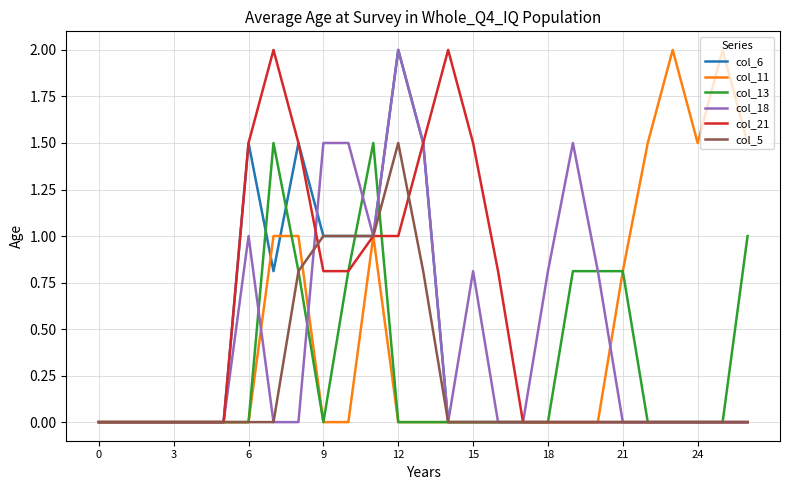

What is the highest value of the col_11 series?

2.0